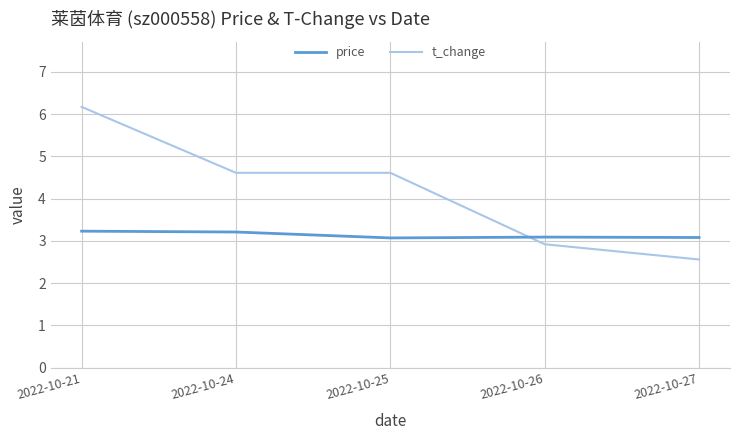

Which category has the lowest value across all series?

2022-10-27